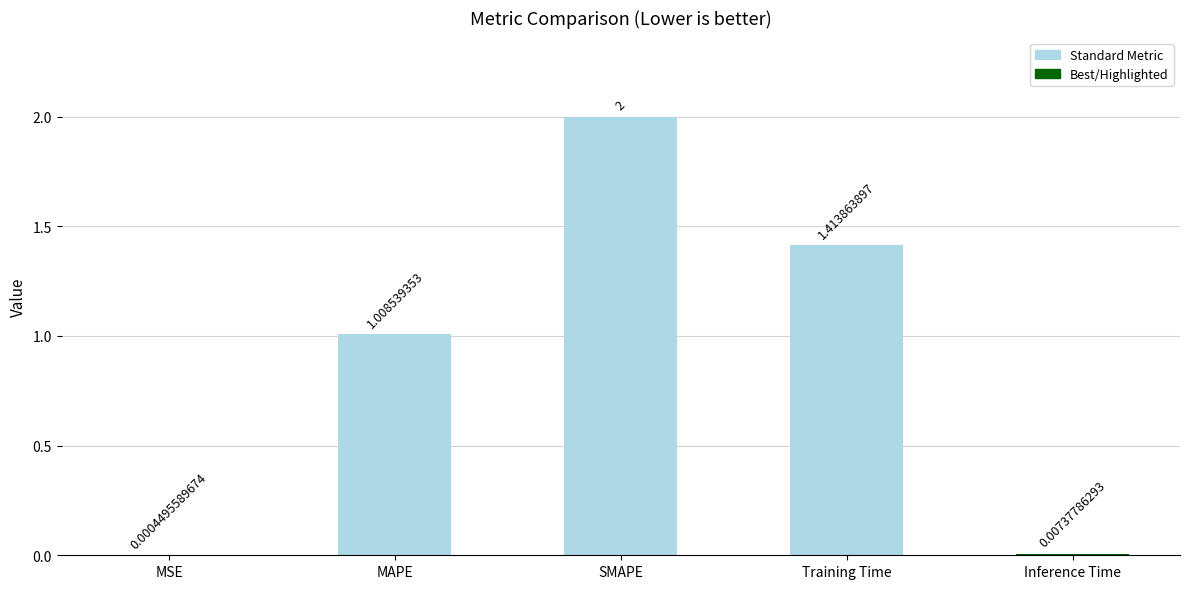

Which label corresponds to the largest value in the chart?

SMAPE